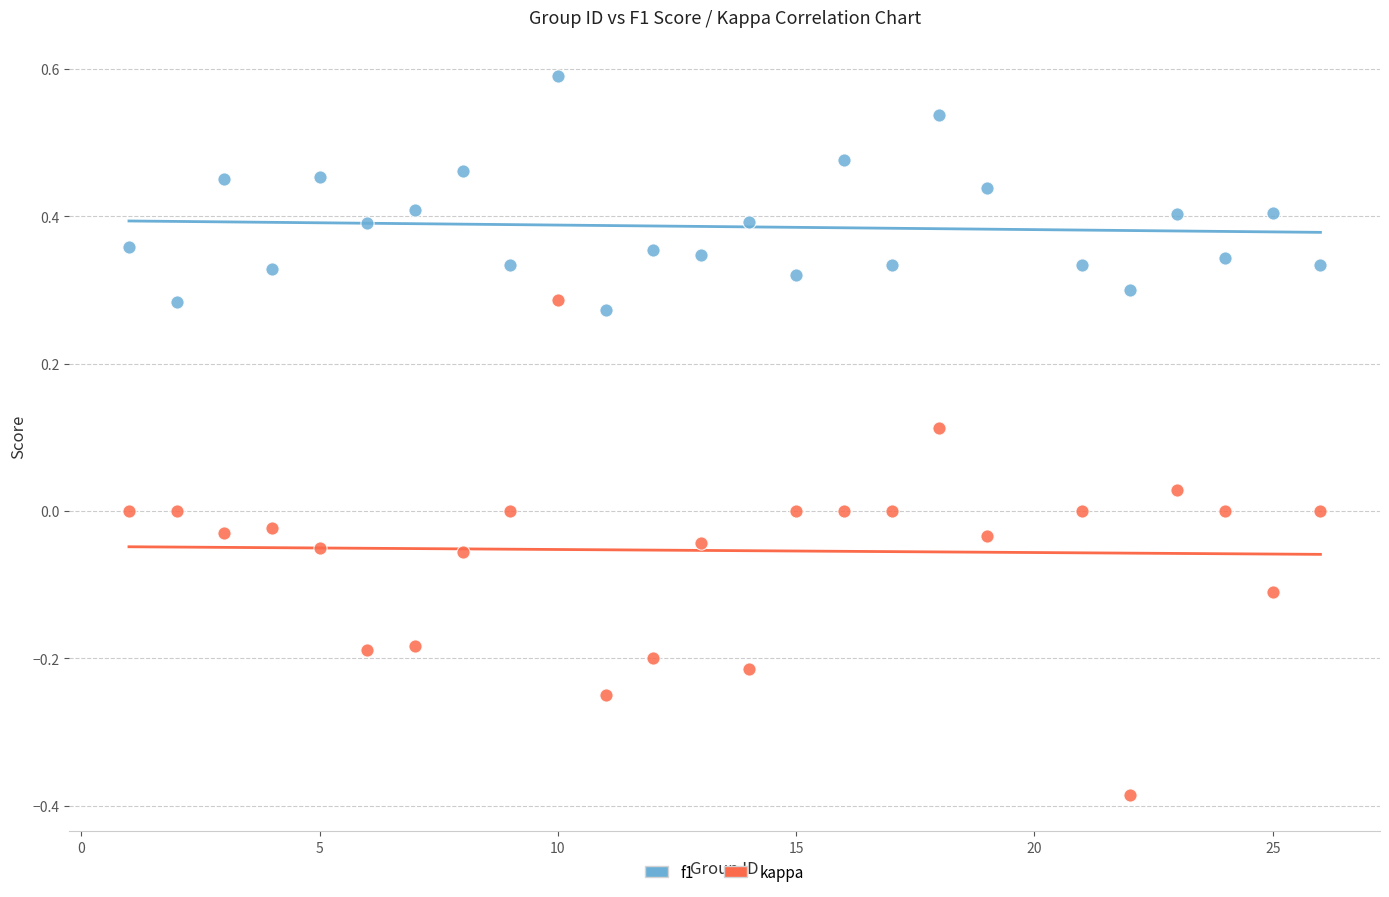

Which series has the widest spread of Y values?

kappa